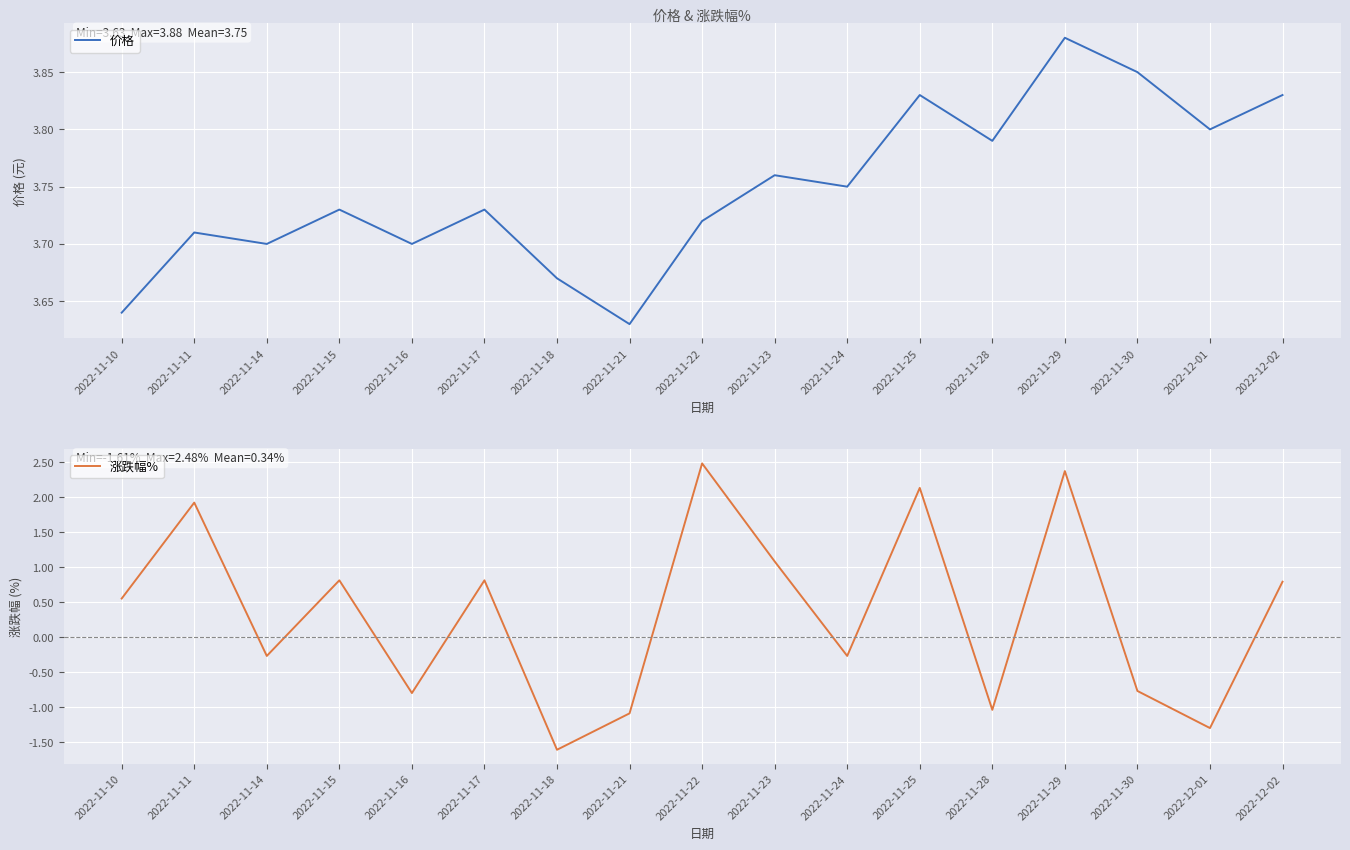

How many lines are shown in the chart?

2